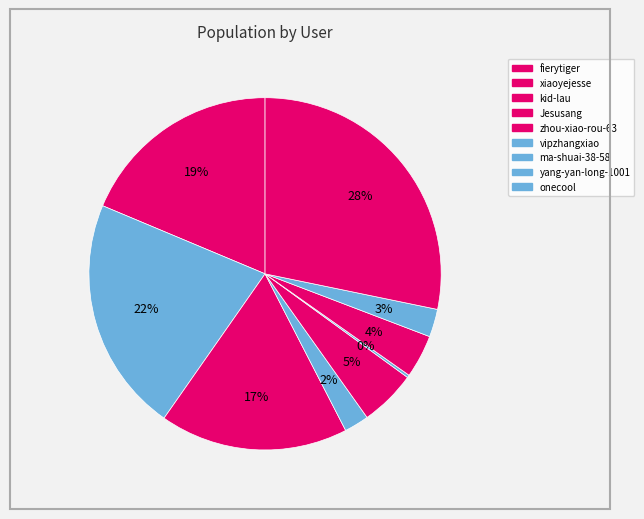

Is there any slice that represents more than half of the pie?

No